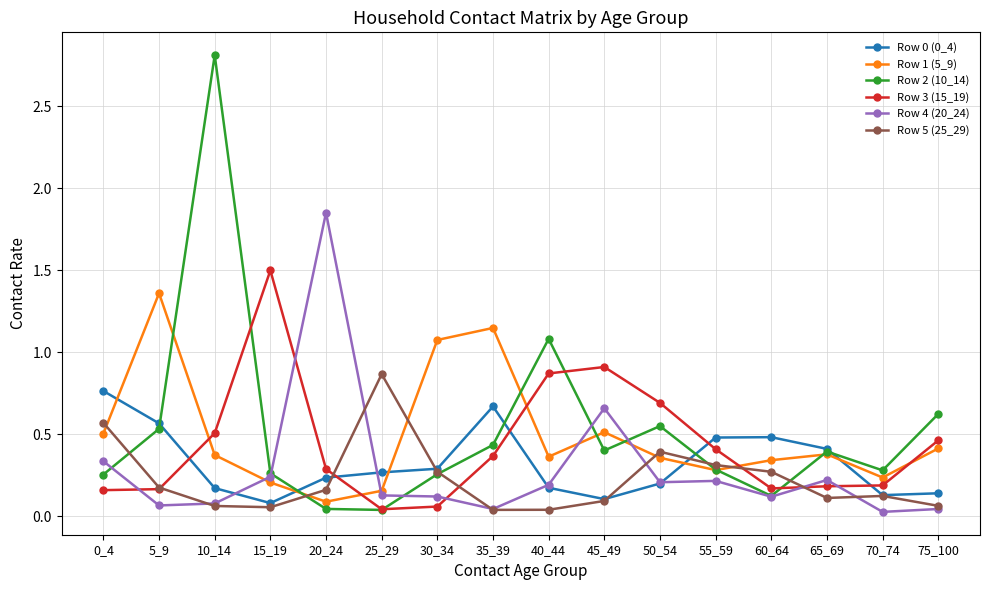

At which category does Row 3 (15_19) reach its first local peak?

15_19